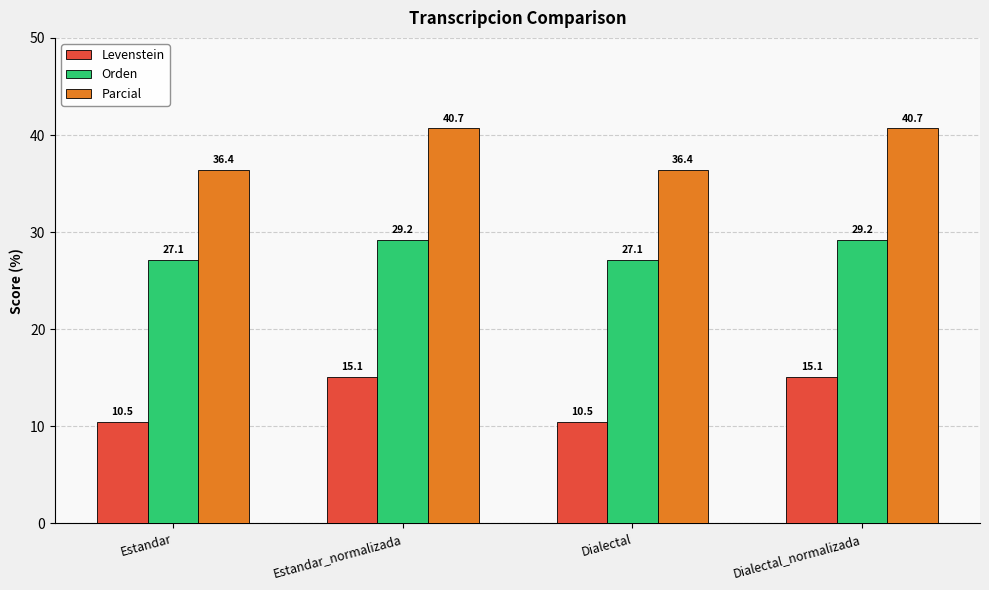

Rank the series by their average value, from lowest to highest.

Levenstein, Orden, Parcial